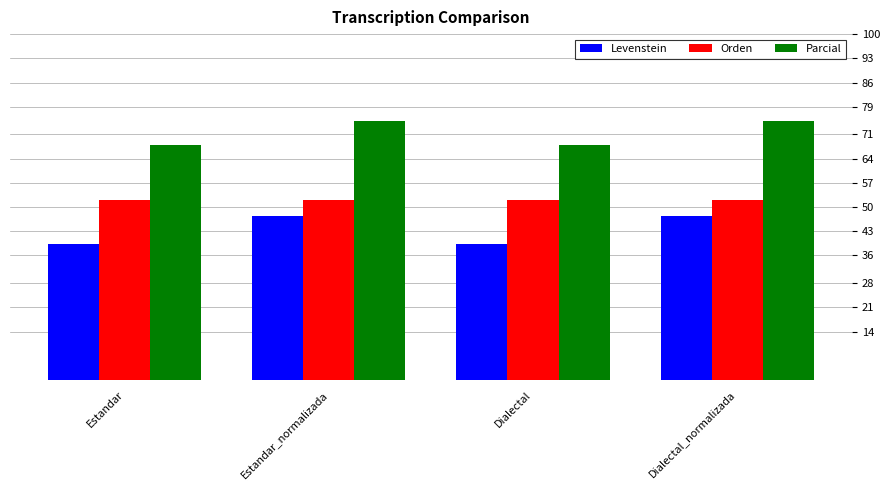

Is it true that Orden equals 52.0 at Estandar_normalizada?

True